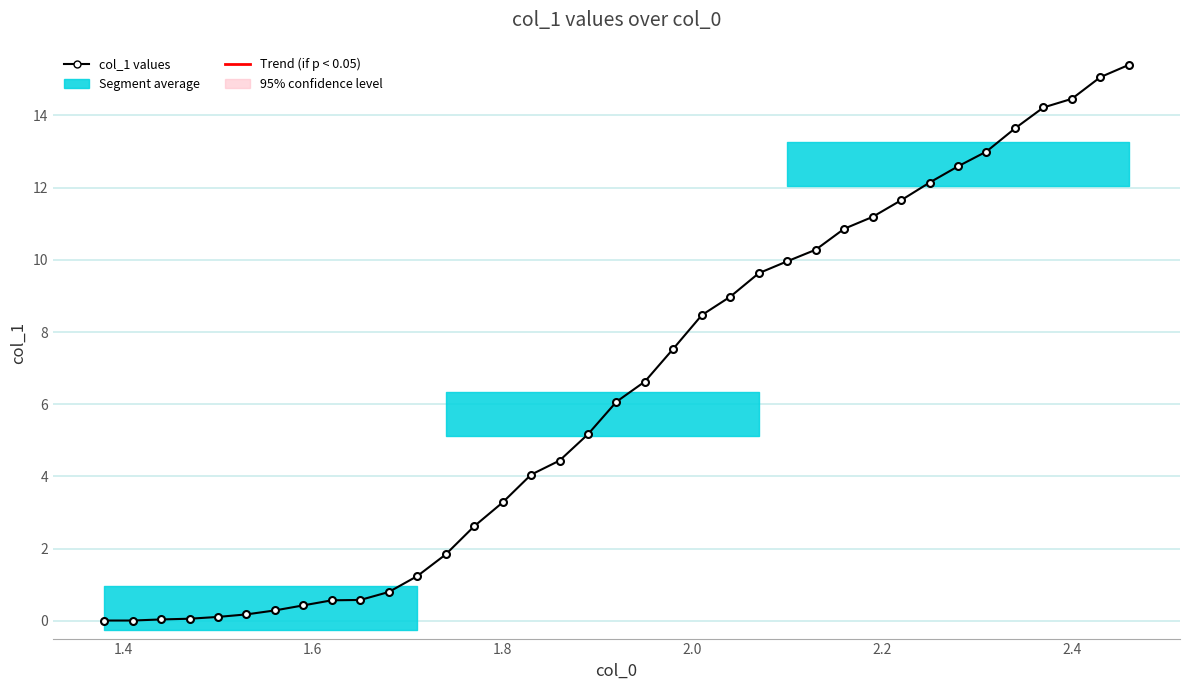

How many data points are above 6?

19